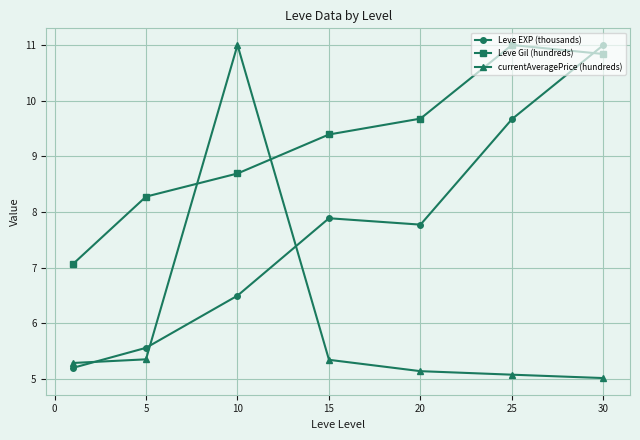

How many values in the Leve EXP (thousands) series are below 7?

3